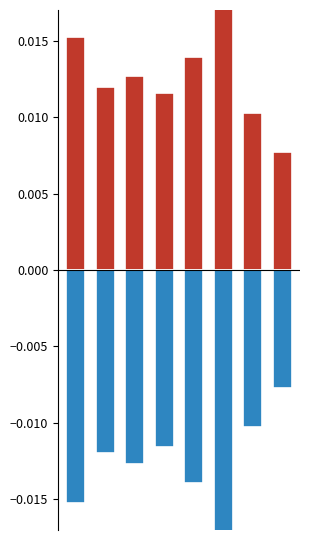

Are the bars grouped side by side (vs. stacked)?

Yes